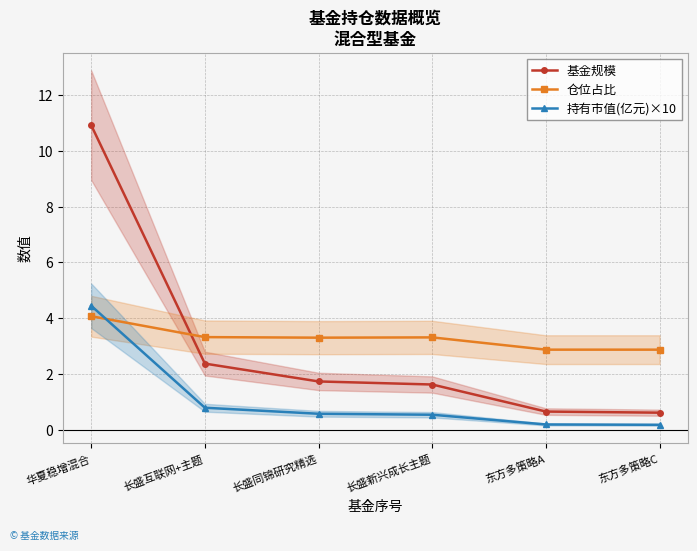

How many values in the 仓位占比 series are below 3?

2